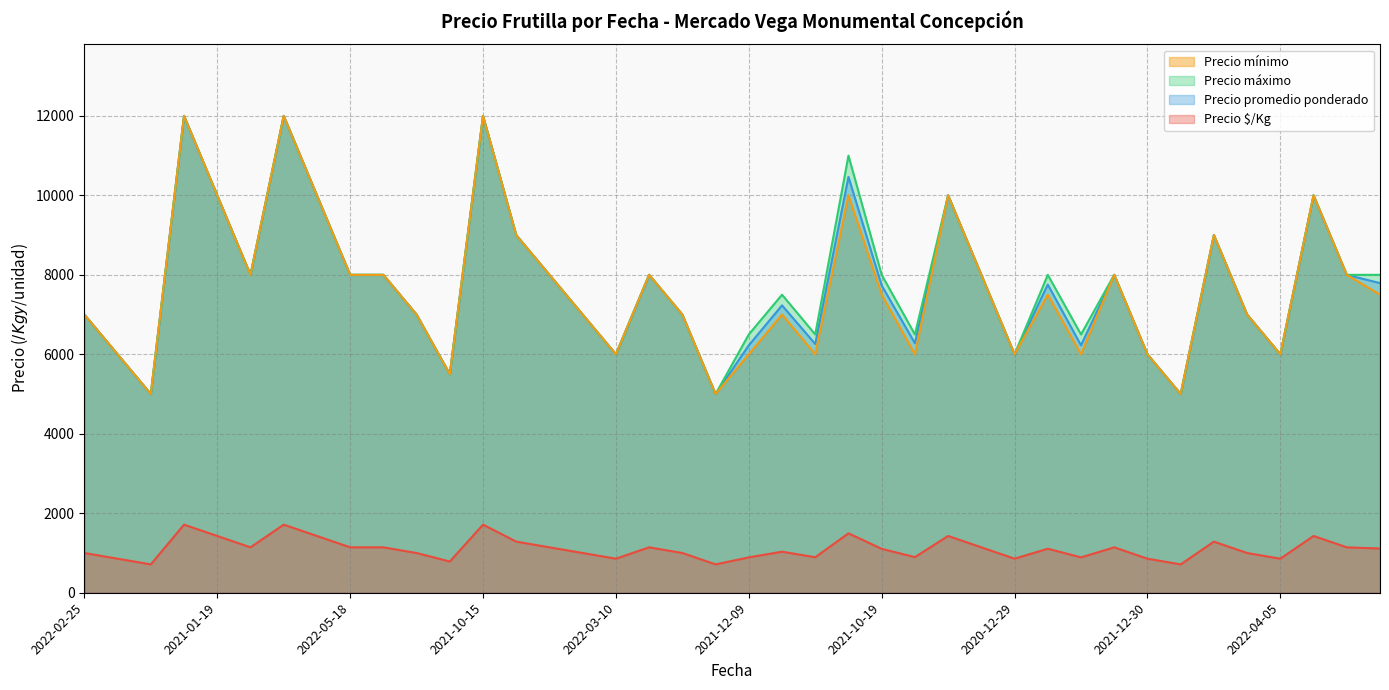

What is the smallest value displayed?

714